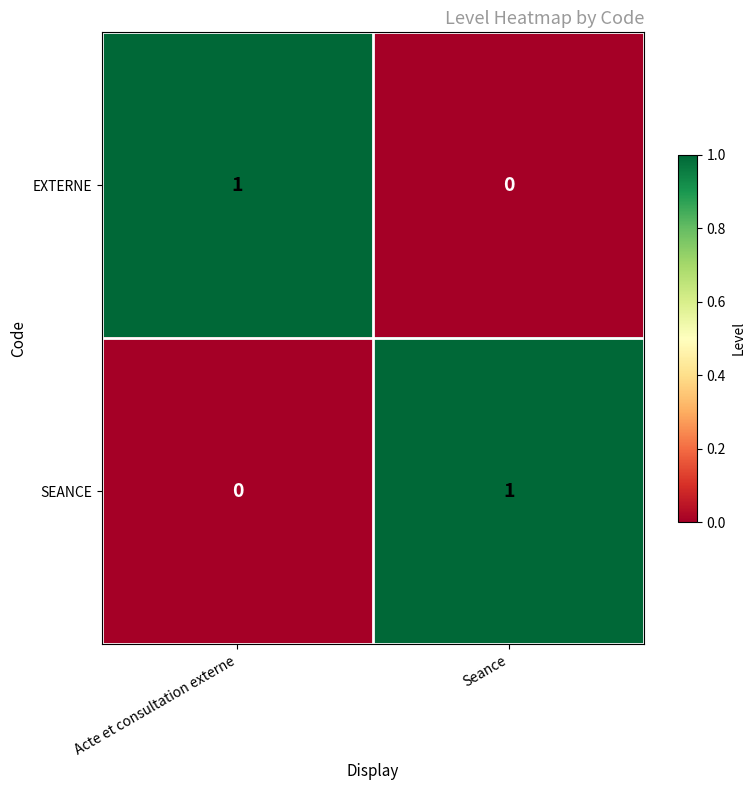

Is the value of EXTERNE at Seance greater than the value of SEANCE at Seance?

No